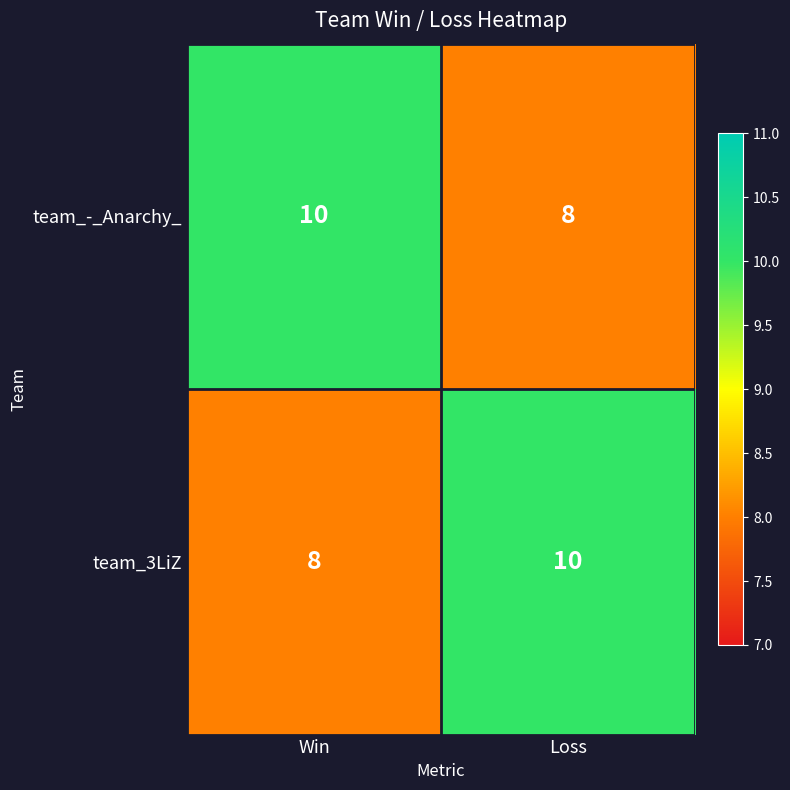

Read the team_3LiZ value at Win.

8